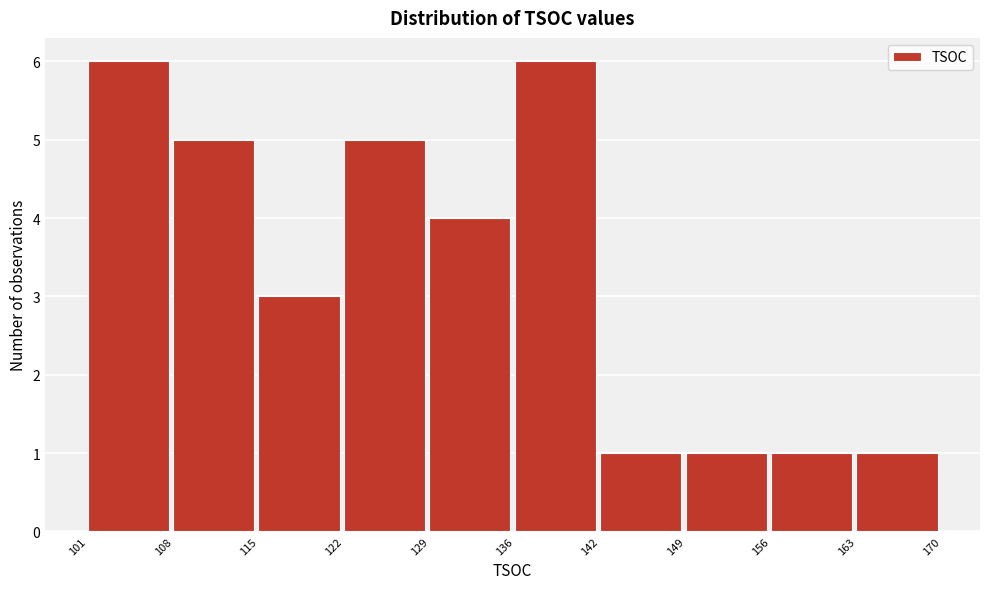

Reading left to right, list every bar in this chart as the range it spans on the x-axis followed by its height. The values are not printed on the chart, so give them approximately, as read against the axis.

101 to 108: 6
108 to 115: 5
115 to 122: 3
122 to 129: 5
129 to 136: 4
136 to 142: 6
142 to 149: 1
149 to 156: 1
156 to 163: 1
163 to 170: 1